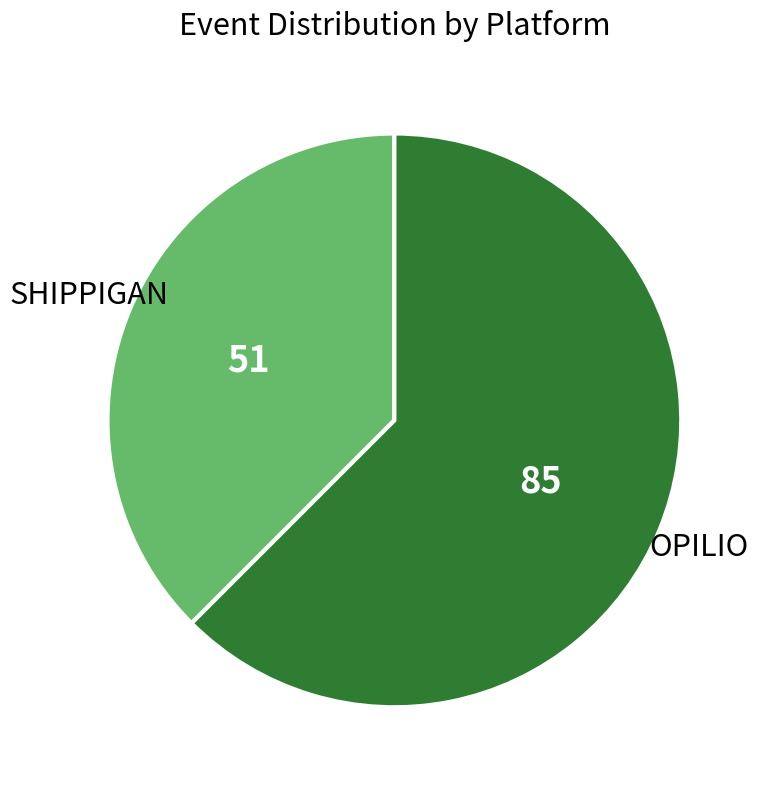

Does any single category account for the majority?

Yes